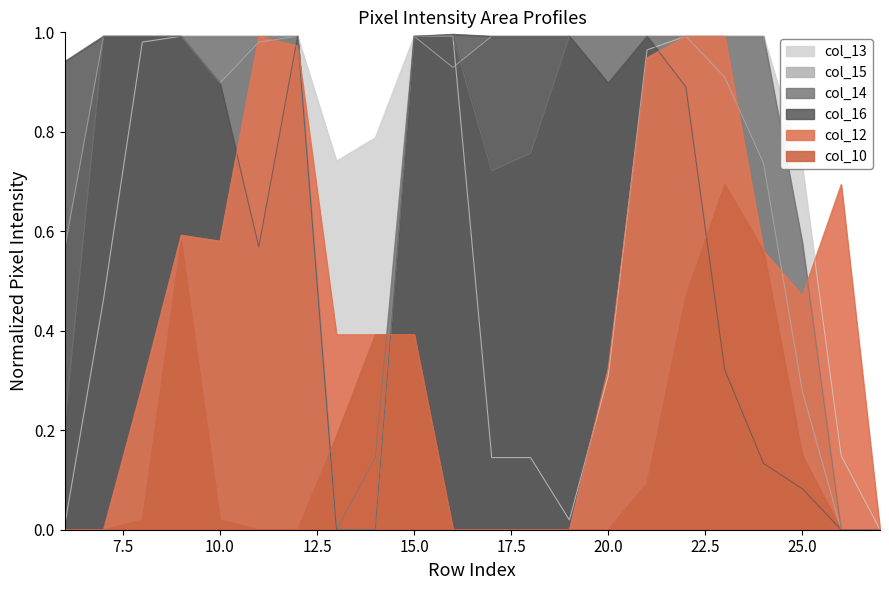

Reading right to left, what are all the values shown in this chart?

col_13: 0.0	0.1	0.7	1.0	1.0	1.0	1.0	0.3	0.0	0.1	0.1	1.0	1.0	0.8	0.7	1.0	1.0	1.0	1.0	1.0	0.5	0.0
col_14: 0.0	0.0	0.6	1.0	1.0	1.0	1.0	1.0	1.0	0.8	0.7	1.0	1.0	0.1	0.0	1.0	1.0	1.0	1.0	1.0	1.0	0.2
col_12: 0.0	0.7	0.5	0.6	1.0	1.0	0.9	0.3	0.0	0.0	0.0	0.0	0.4	0.4	0.4	1.0	1.0	0.6	0.6	0.3	0.0	0.0
col_15: 0.0	0.0	0.3	0.7	0.9	1.0	1.0	1.0	1.0	1.0	1.0	0.9	1.0	0.0	0.0	1.0	1.0	0.9	1.0	1.0	1.0	0.6
col_16: 0.0	0.0	0.1	0.1	0.3	0.9	1.0	0.9	1.0	1.0	1.0	1.0	1.0	0.0	0.0	1.0	0.6	0.9	1.0	1.0	1.0	0.9
col_10: 0.0	0.0	0.1	0.6	0.7	0.5	0.1	0.0	0.0	0.0	0.0	0.0	0.4	0.4	0.2	0.0	0.0	0.0	0.6	0.0	0.0	0.0